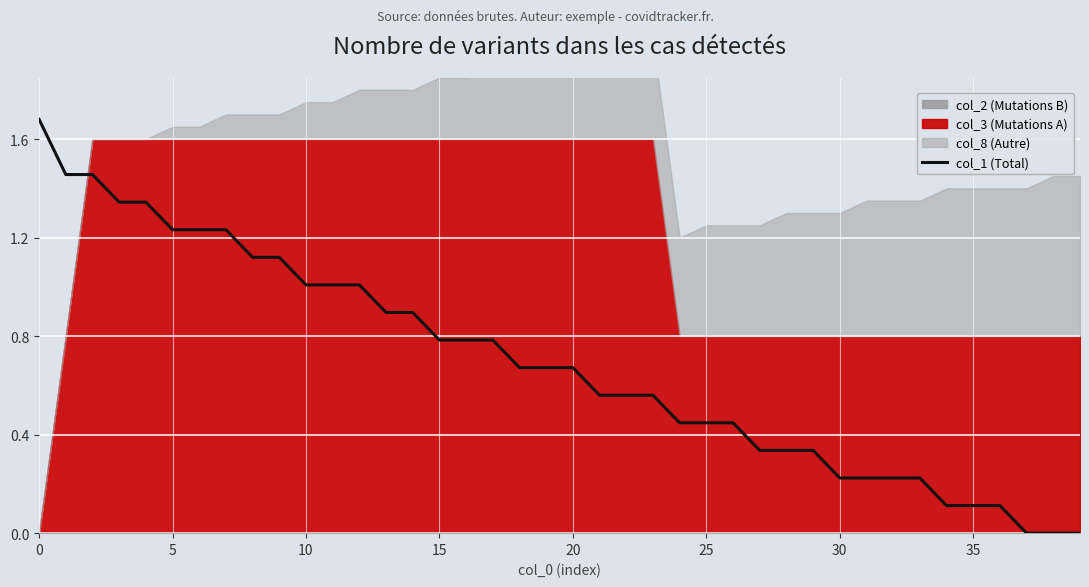

True or false: there are more than 2 points higher than both neighbors.

False